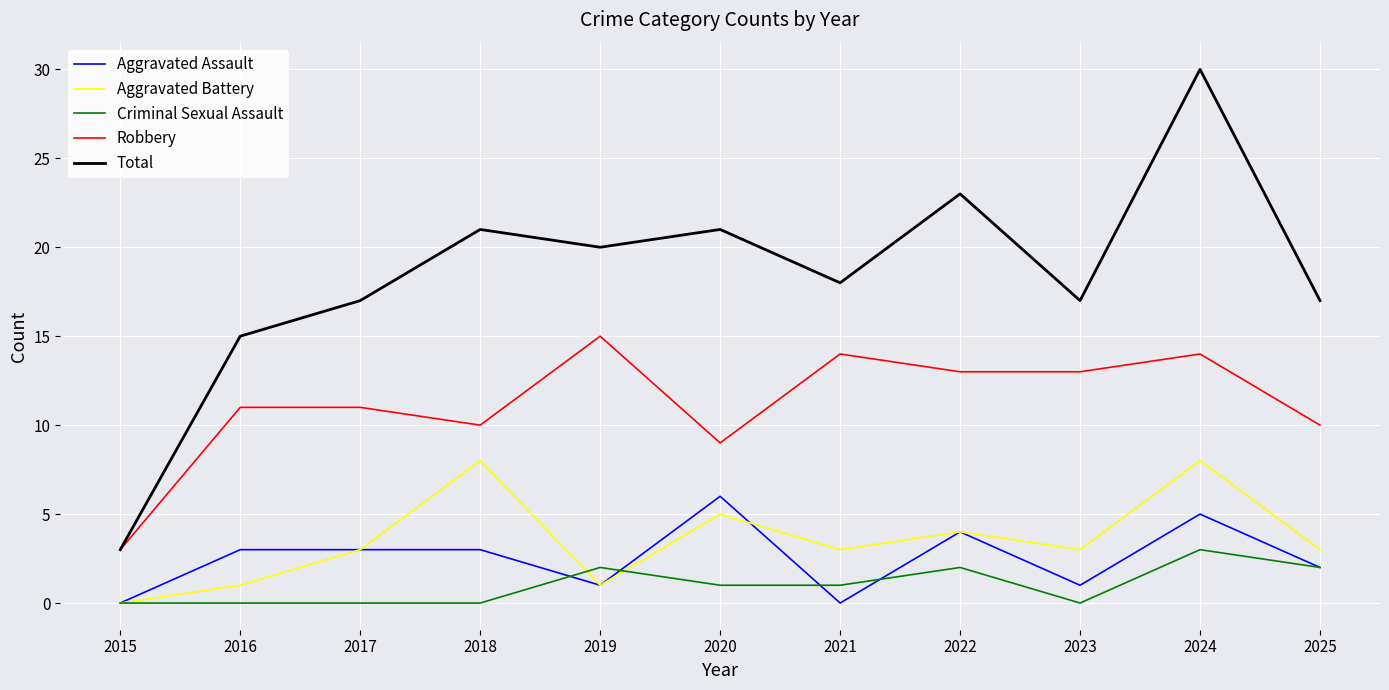

True or false: Criminal Sexual Assault and Robbery intersect in this chart.

False